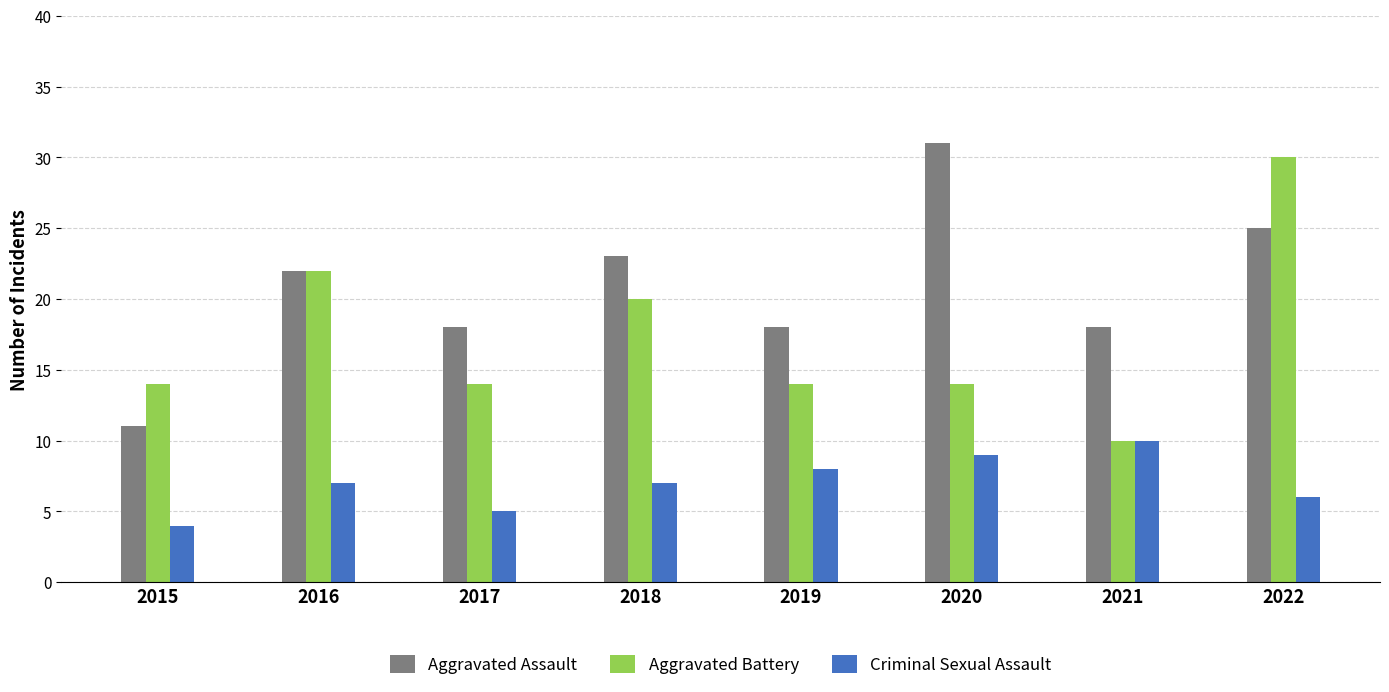

What is the difference between the highest and lowest values at 2022?

24